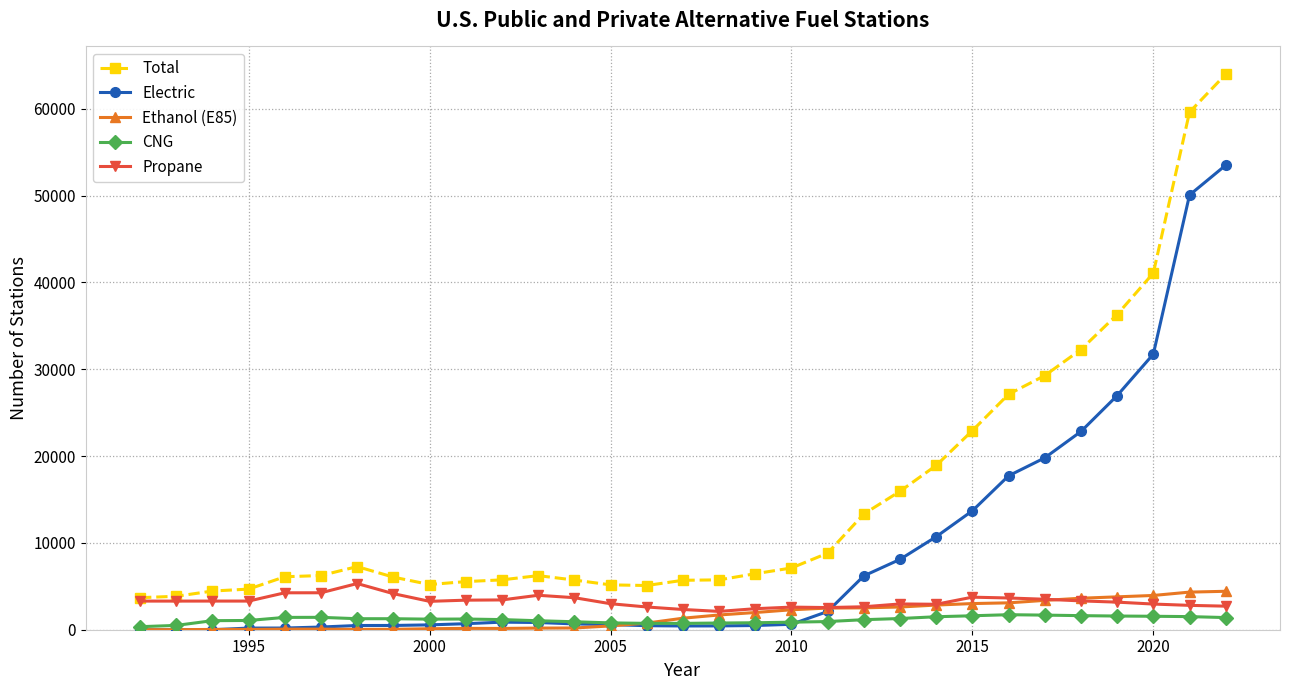

What is the greatest value displayed?

63966